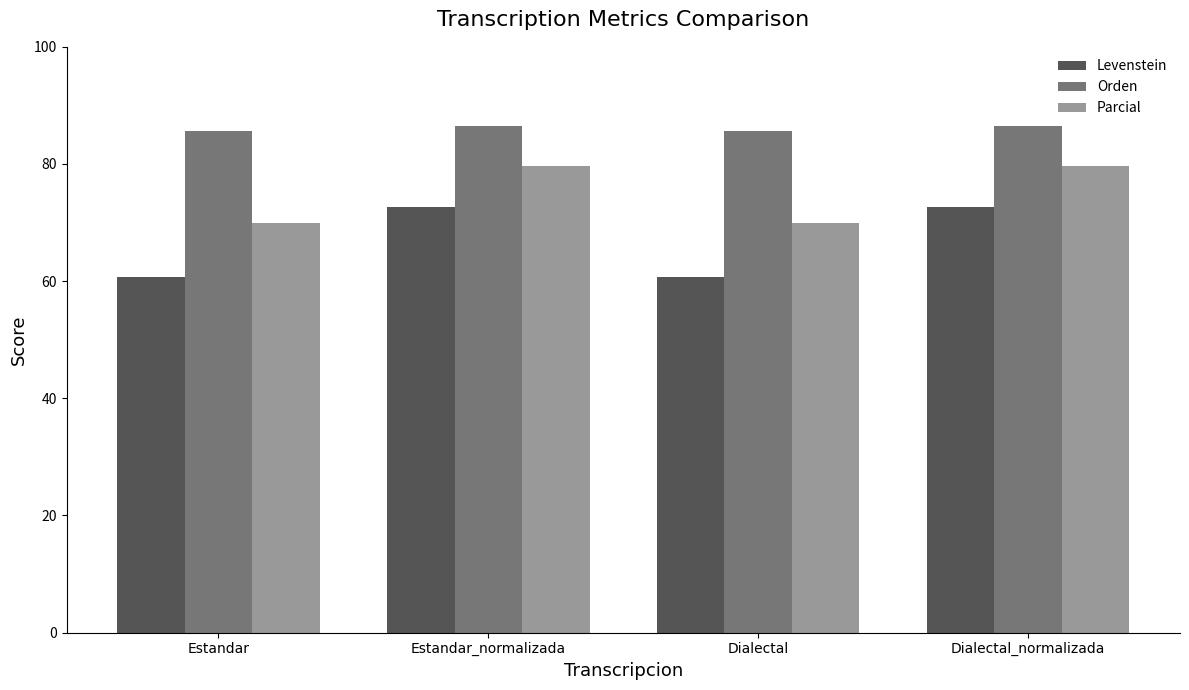

Rank the series by their average value, from highest to lowest.

Orden, Parcial, Levenstein